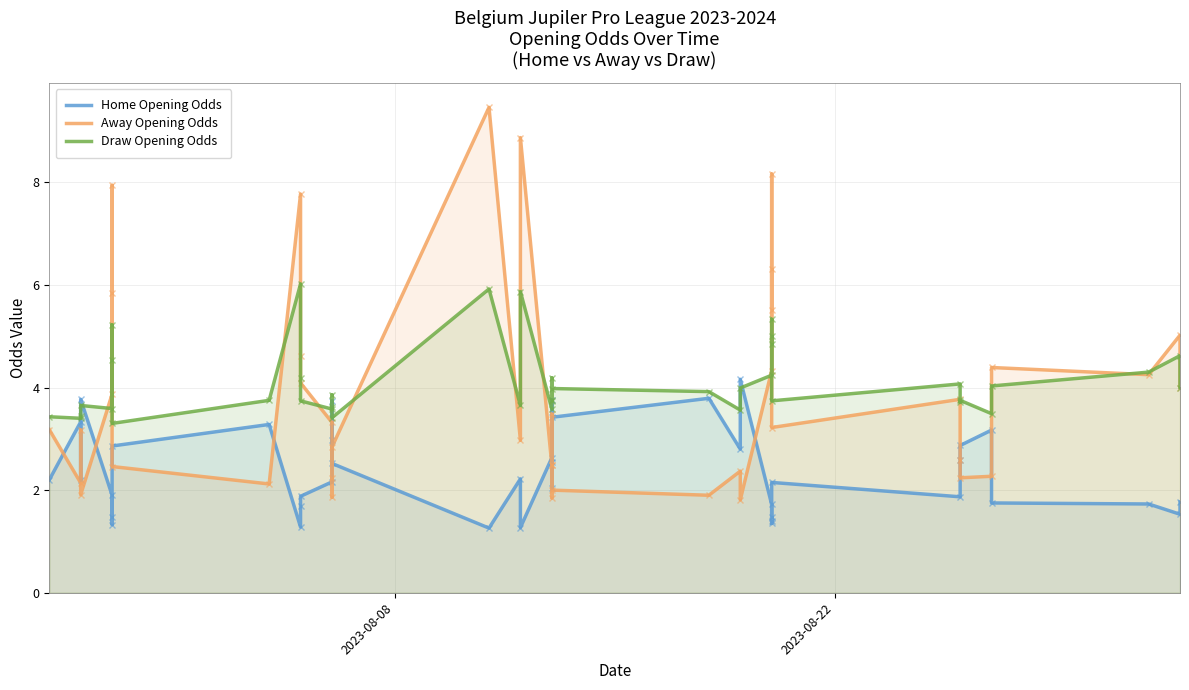

Which series ends up on top after the final intersection of Draw Opening Odds and Away Opening Odds?

Away Opening Odds